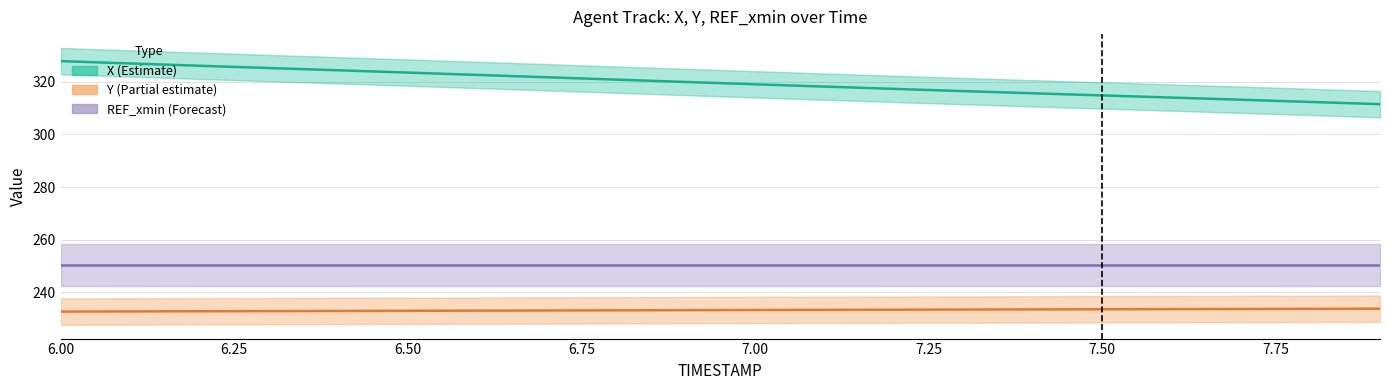

What is the greatest value displayed?

327.8